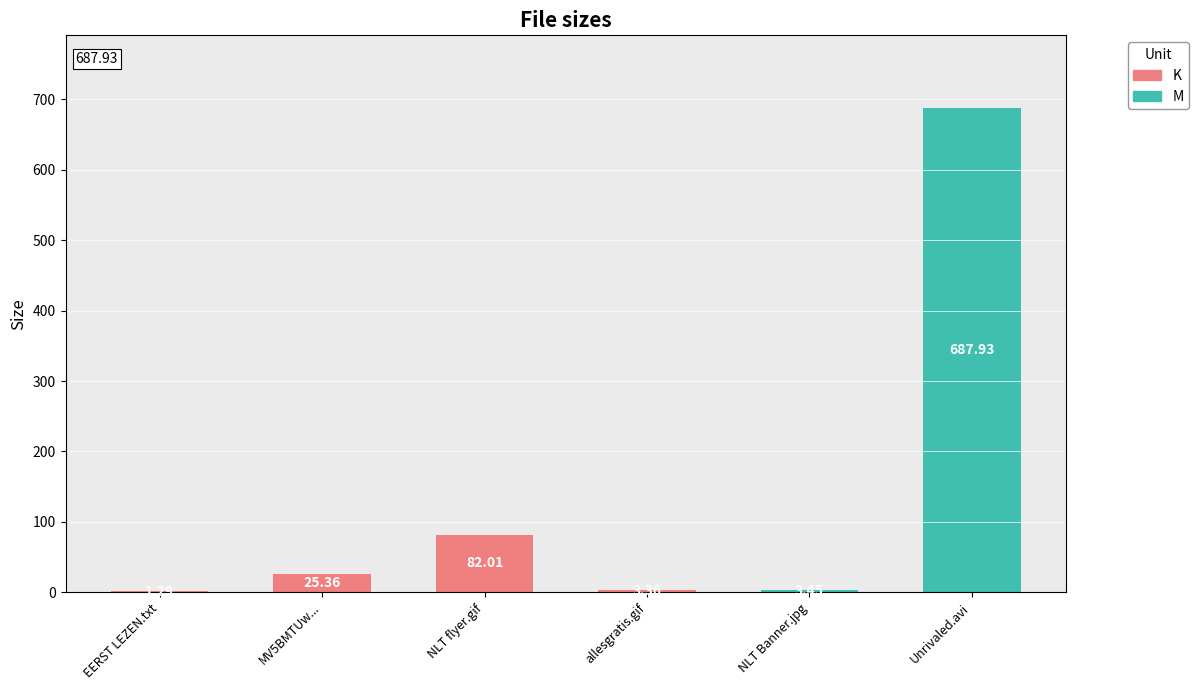

What is the change in value from EERST LEZEN.txt to NLT flyer.gif?

+80.7